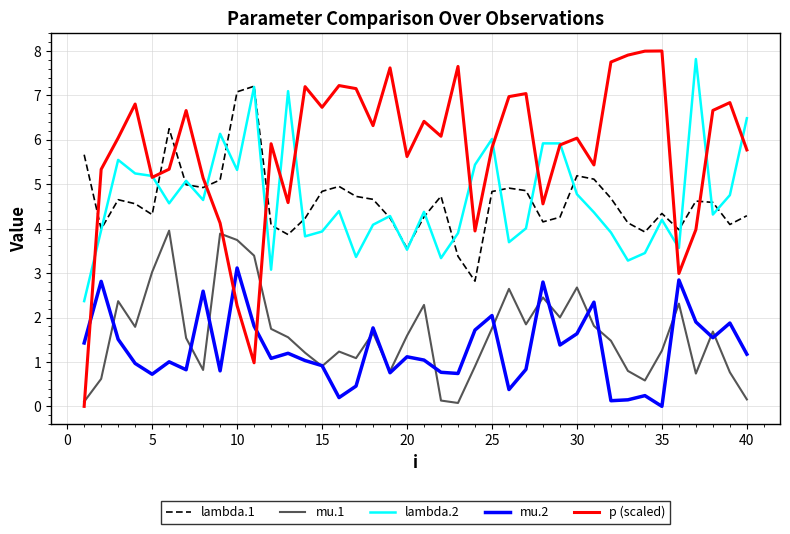

True or false: lambda.1 and mu.1 cross at least once.

False